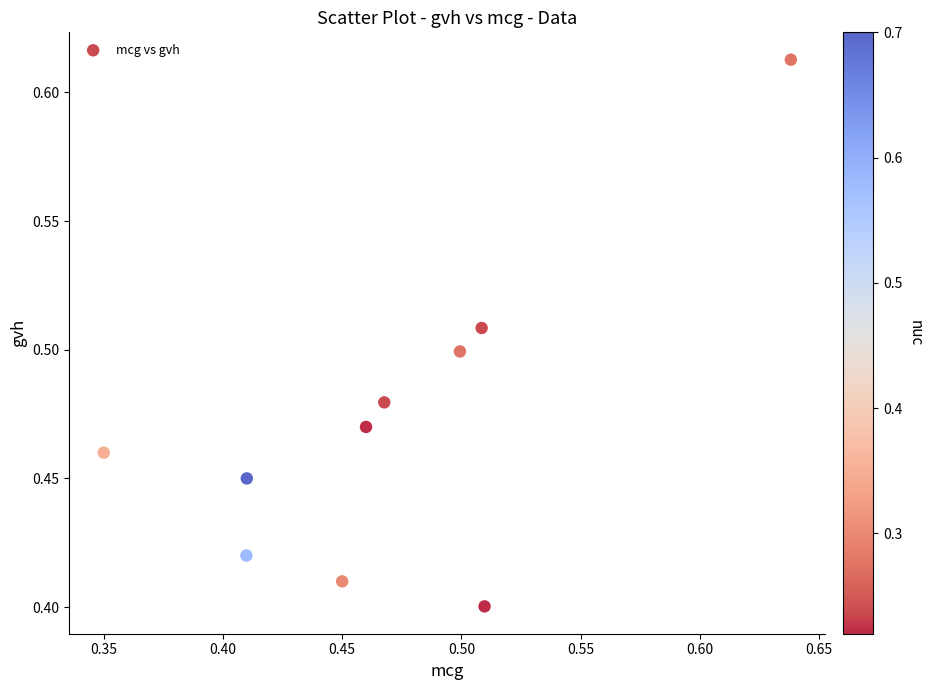

What is the range of X values (max minus min)?

0.3